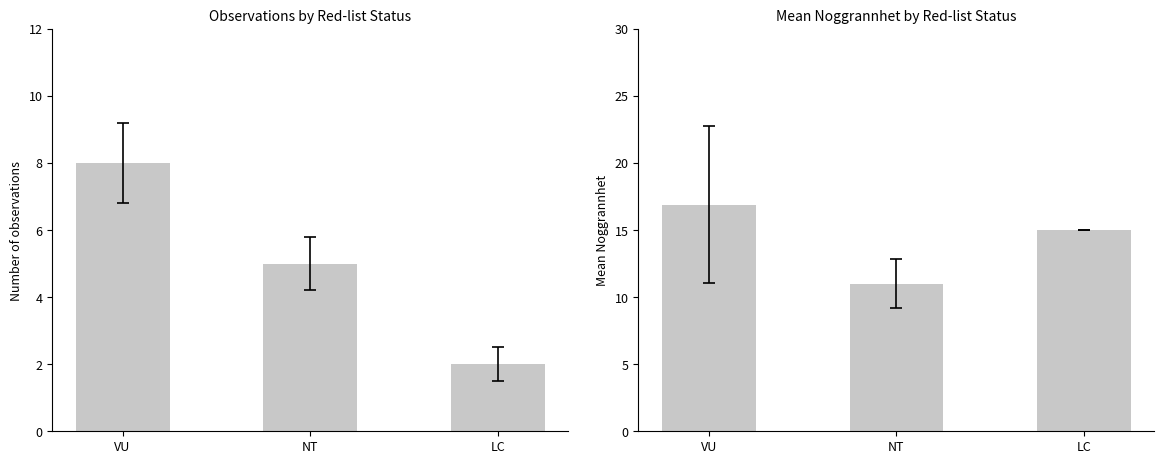

What is the label of the 1st bar from the left?

VU